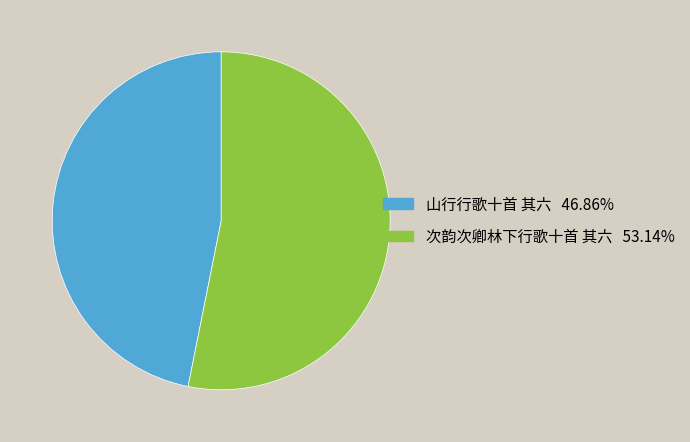

Rank the categories by value from lowest to highest.

山行行歌十首 其六, 次韵次卿林下行歌十首 其六